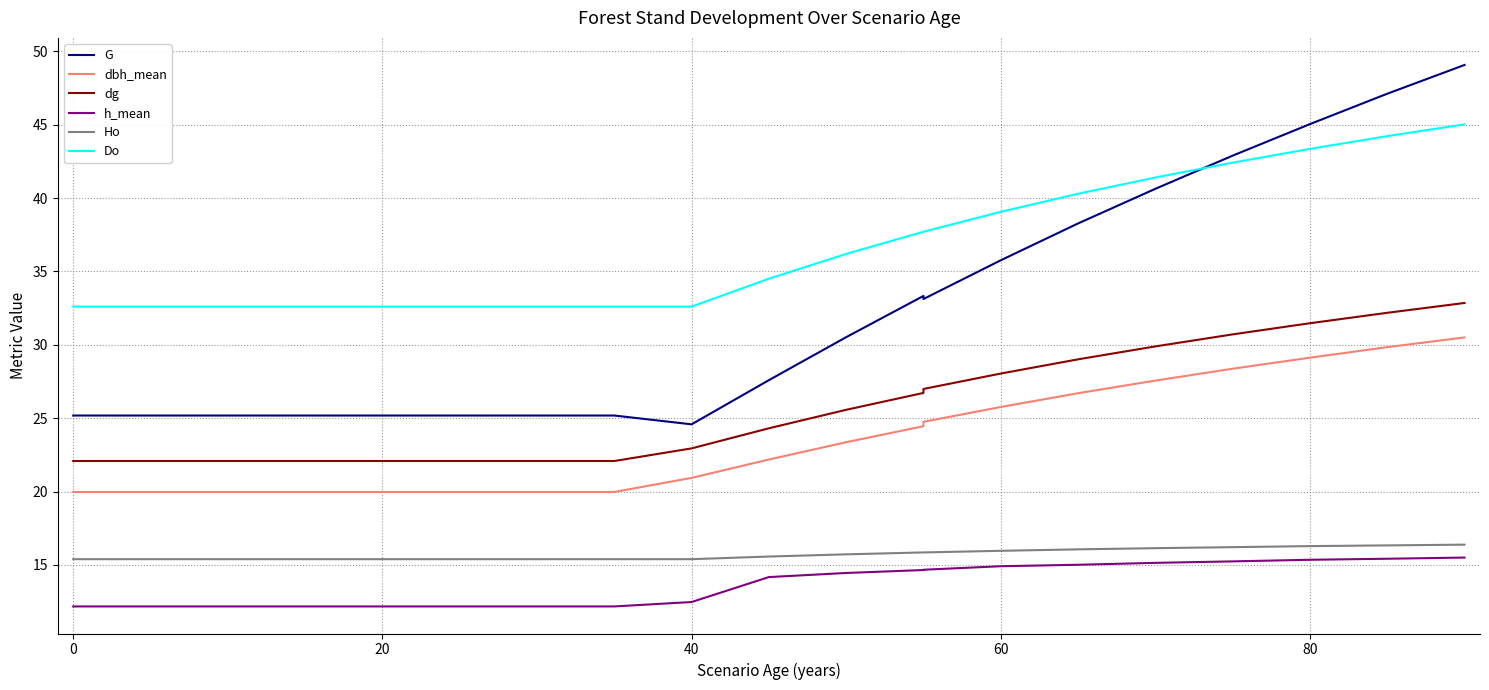

How many lines are shown in the chart?

6